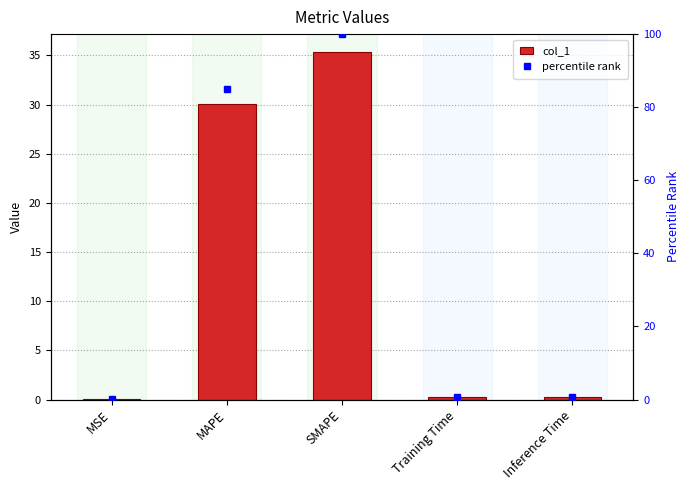

Rank the series at MSE from lowest to highest value.

col_1, percentile rank